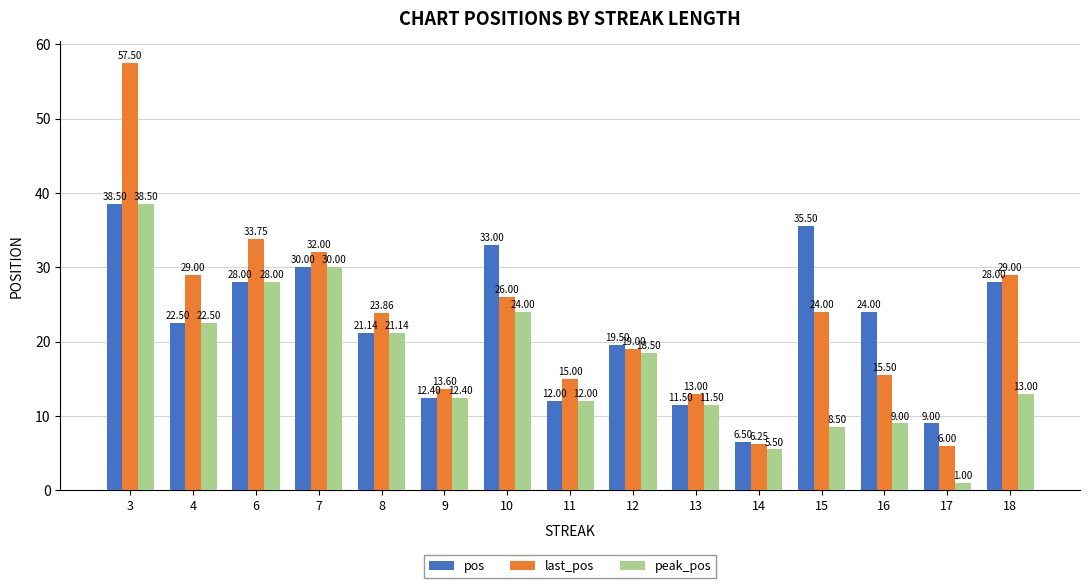

Rank the series at 16 from highest to lowest value.

pos, last_pos, peak_pos